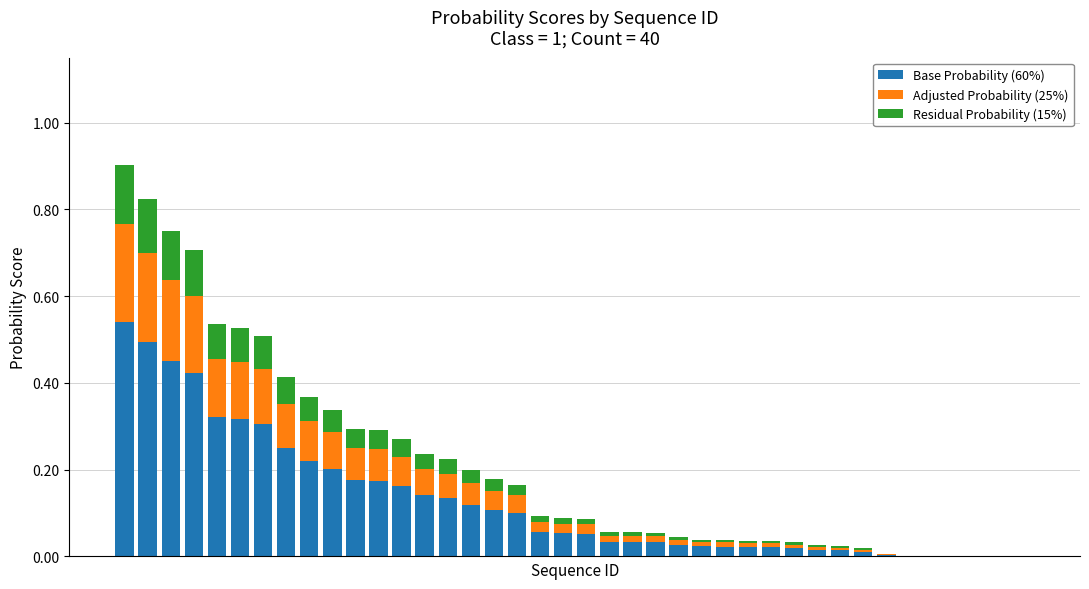

What are all the series names shown in the legend?

Base Probability (60%), Adjusted Probability (25%), Residual Probability (15%)